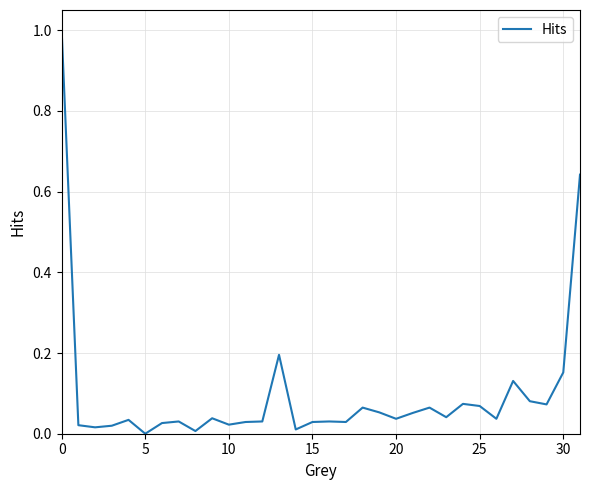

What is the maximum value shown in the chart?

1.0